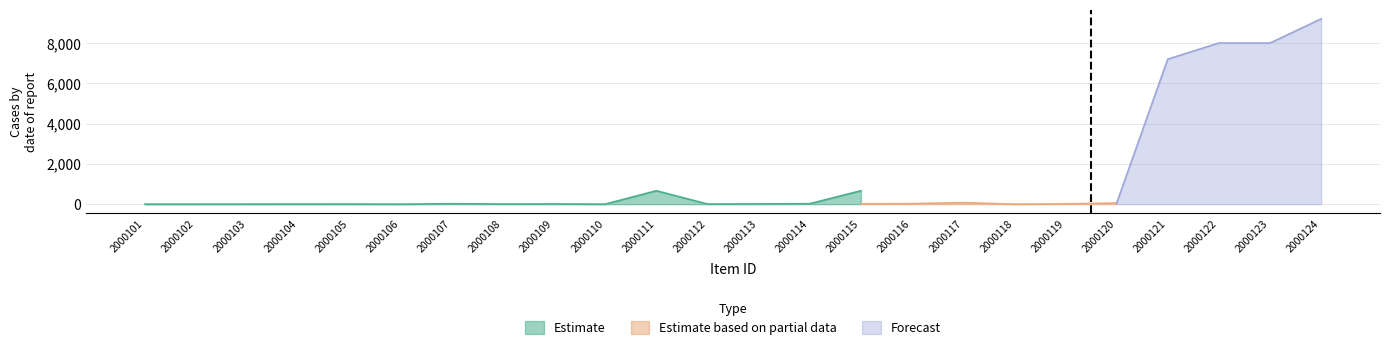

At which label does Estimate reach its peak?

2000111